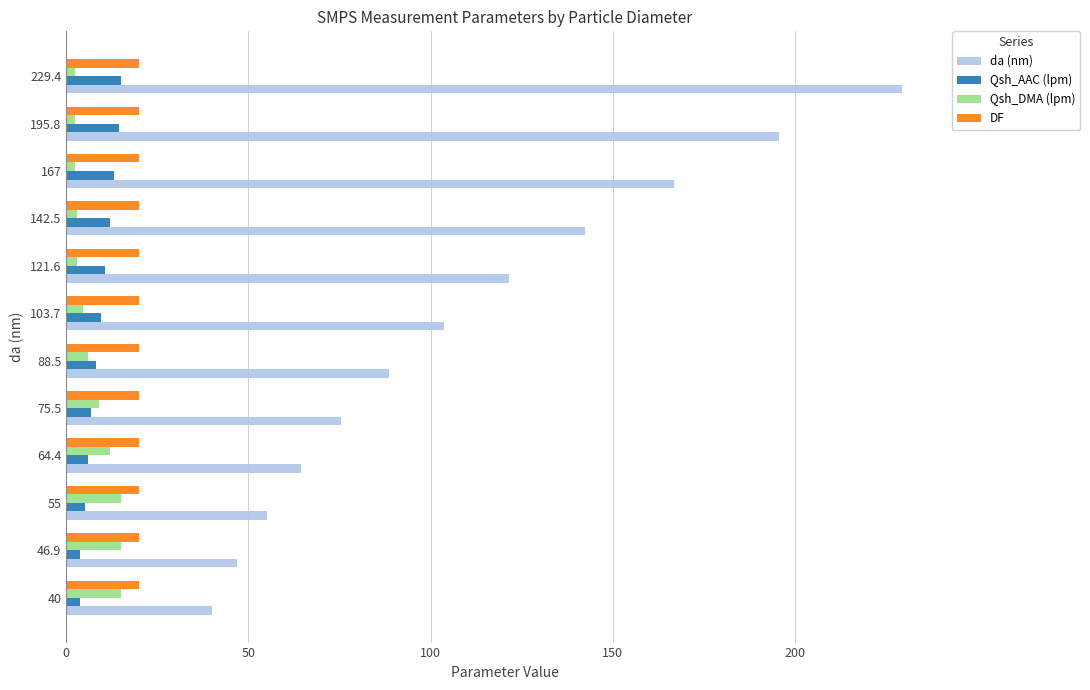

True or false: da (nm) has a value of 39.1 at 75.5.

False